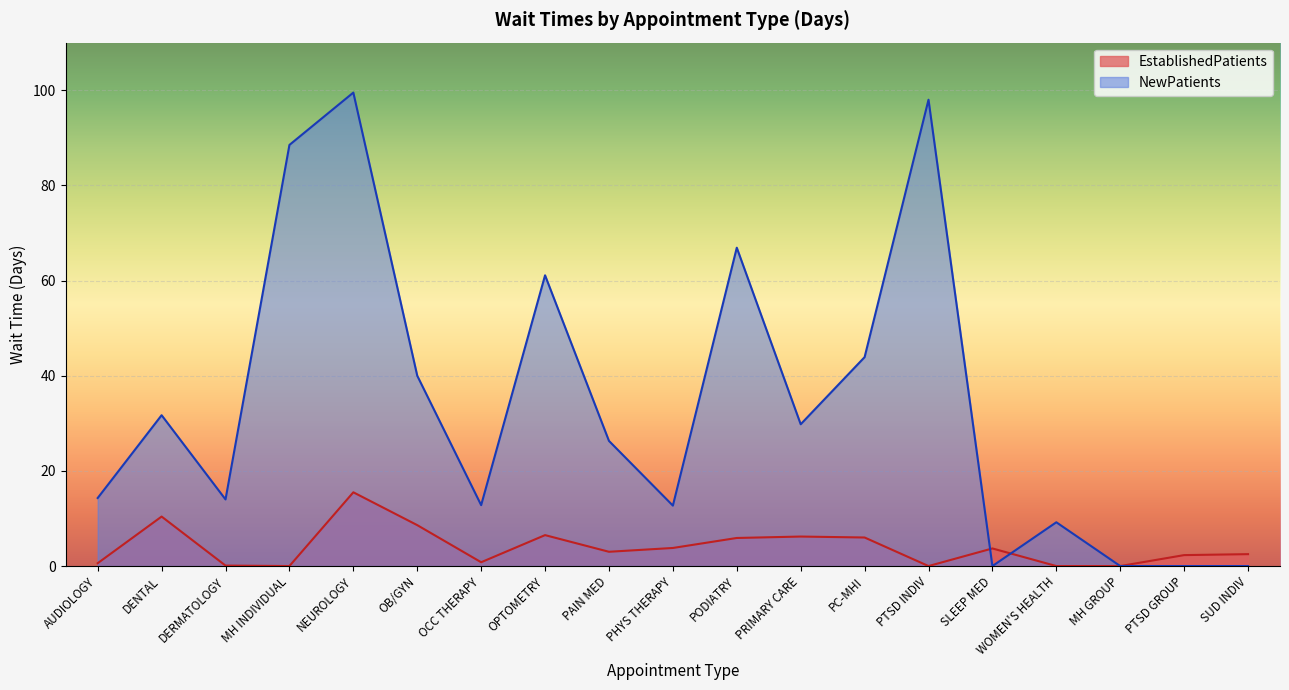

What is the total value across all series at SUD INDIV?

2.5